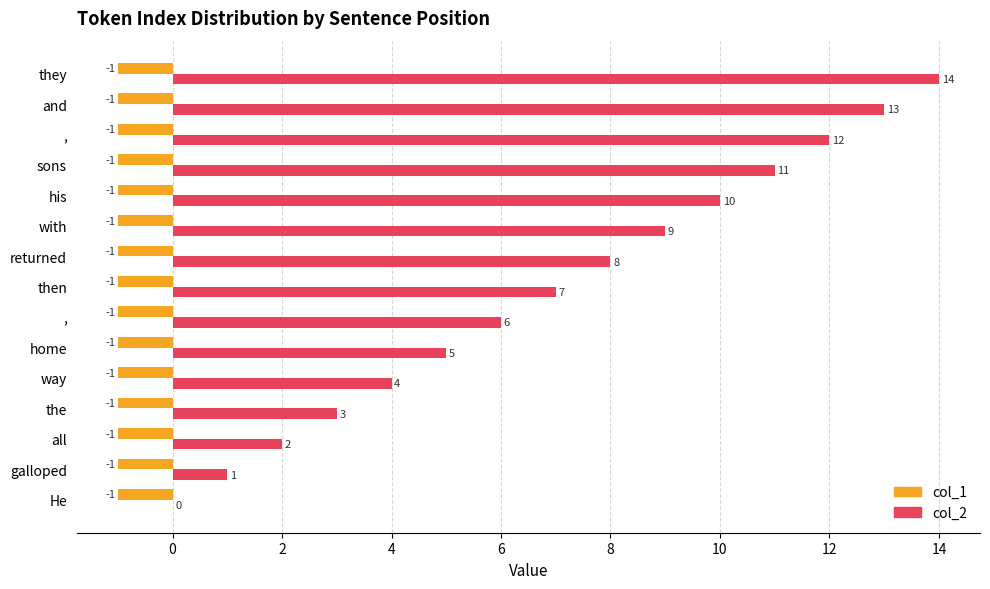

Which series has the largest total across all categories?

col_2